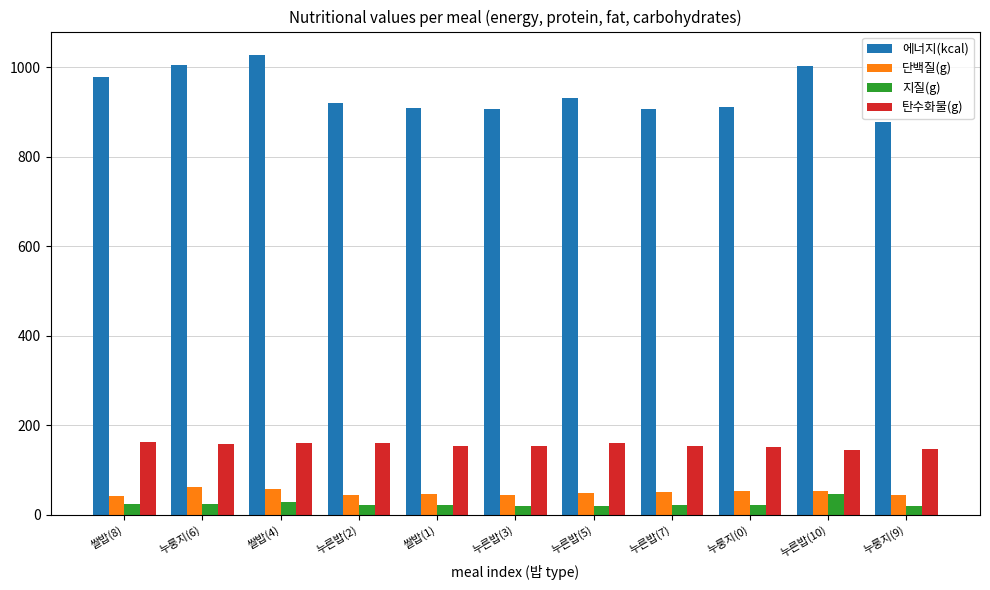

True or false: 지질(g) has a value of 21.1 at 누른밥(7).

True